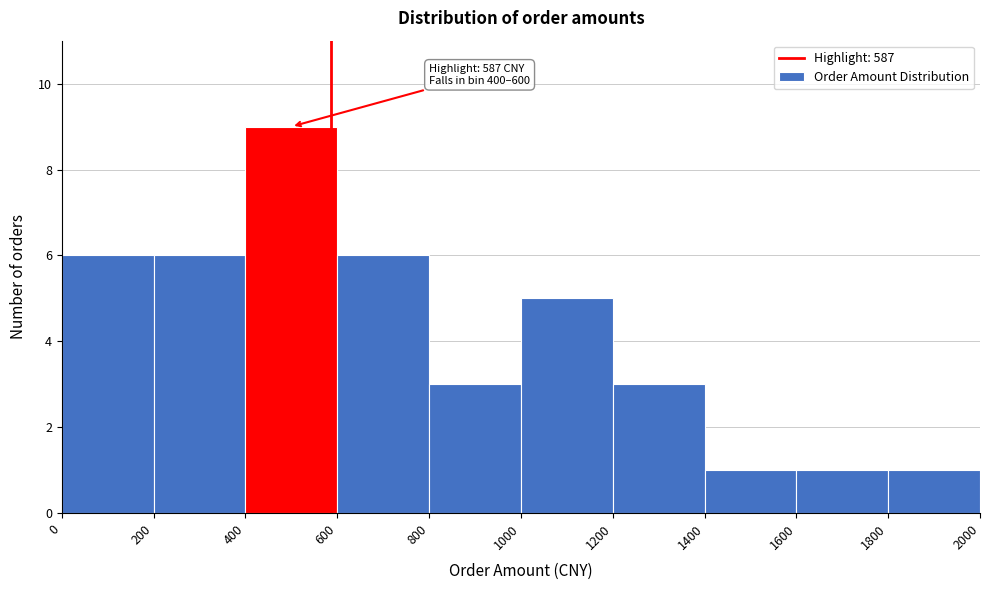

Over which range of the x-axis is the bar tallest?

400 to 600